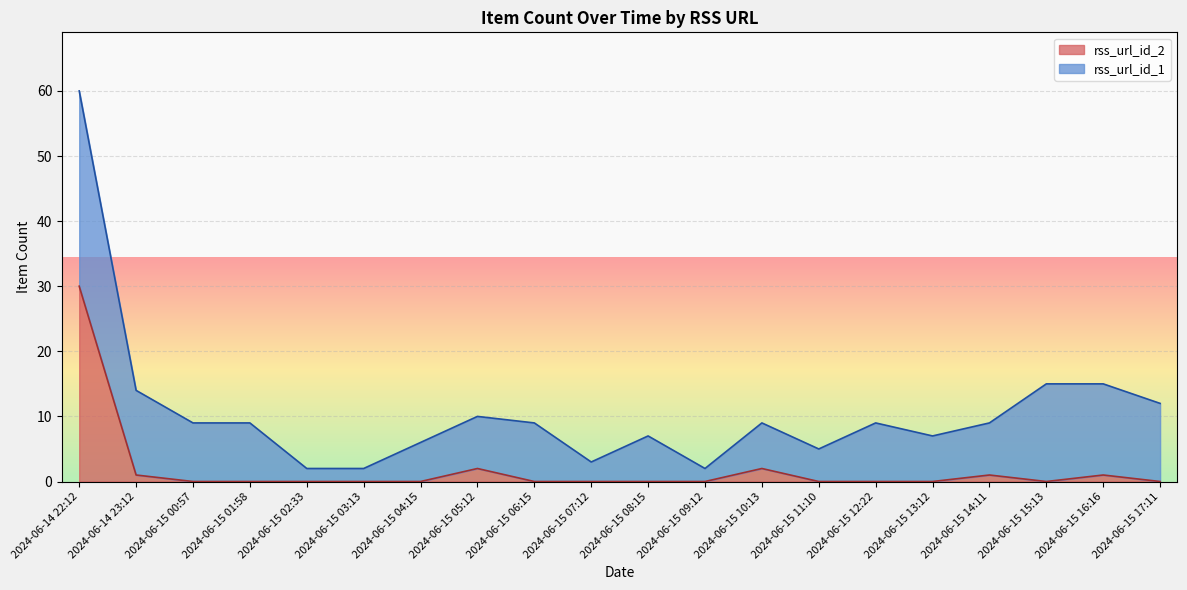

Which category has the highest value in the rss_url_id_2 series?

2024-06-14 22:12